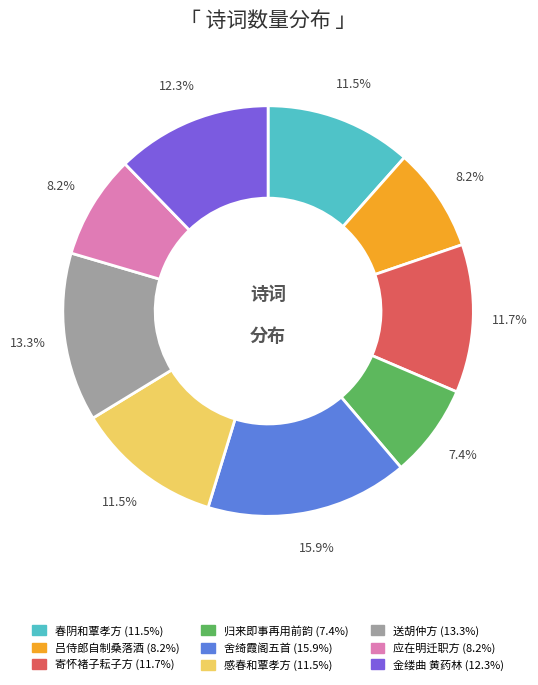

Is there any slice that represents more than half of the pie?

No